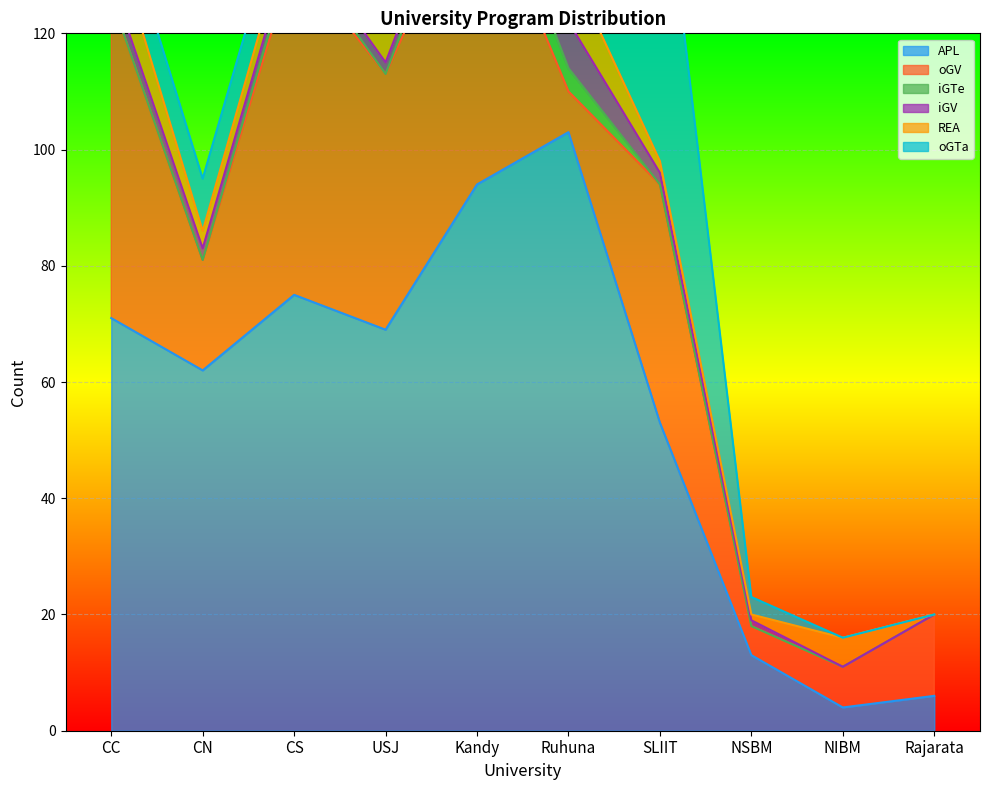

At how many categories does at least one series exceed 41?

7